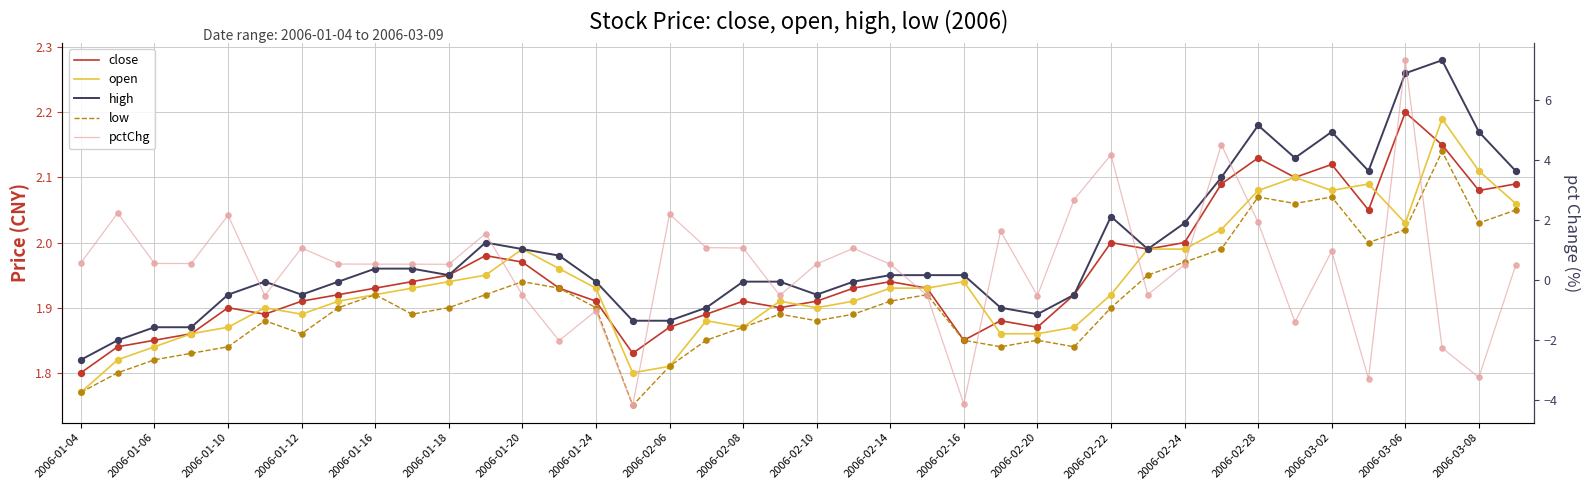

Which series has the largest total across all categories?

high